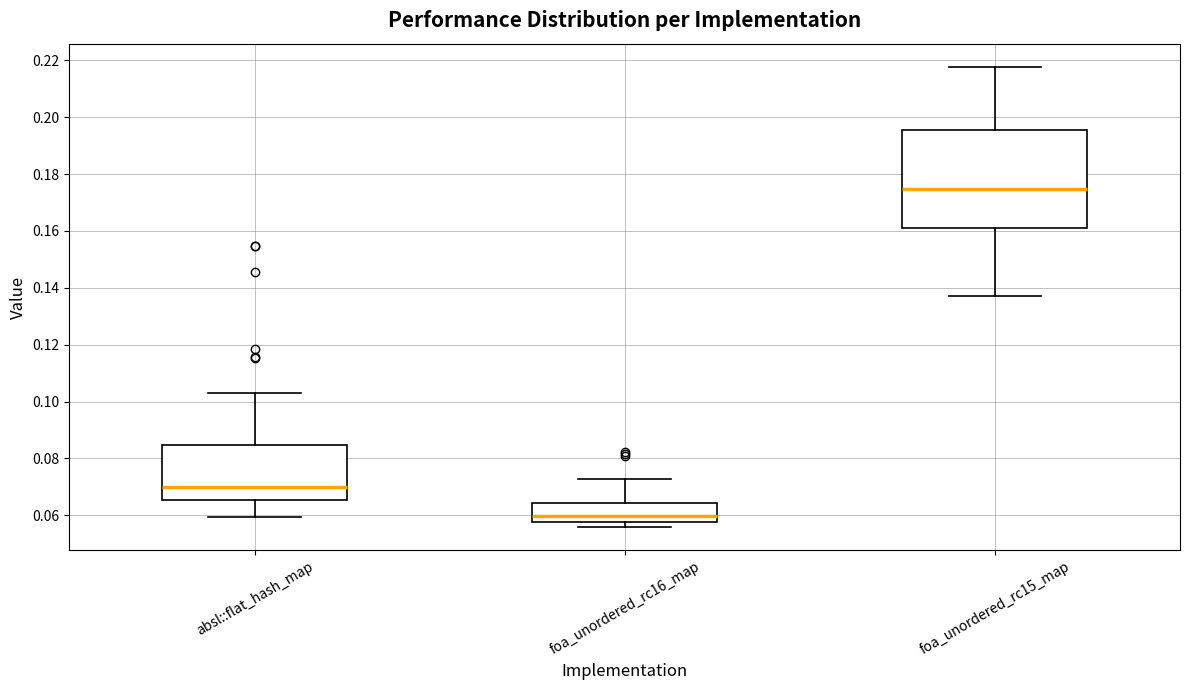

Comparing the boxes themselves (not the whiskers), which one is the tallest?

foa_unordered_rc15_map